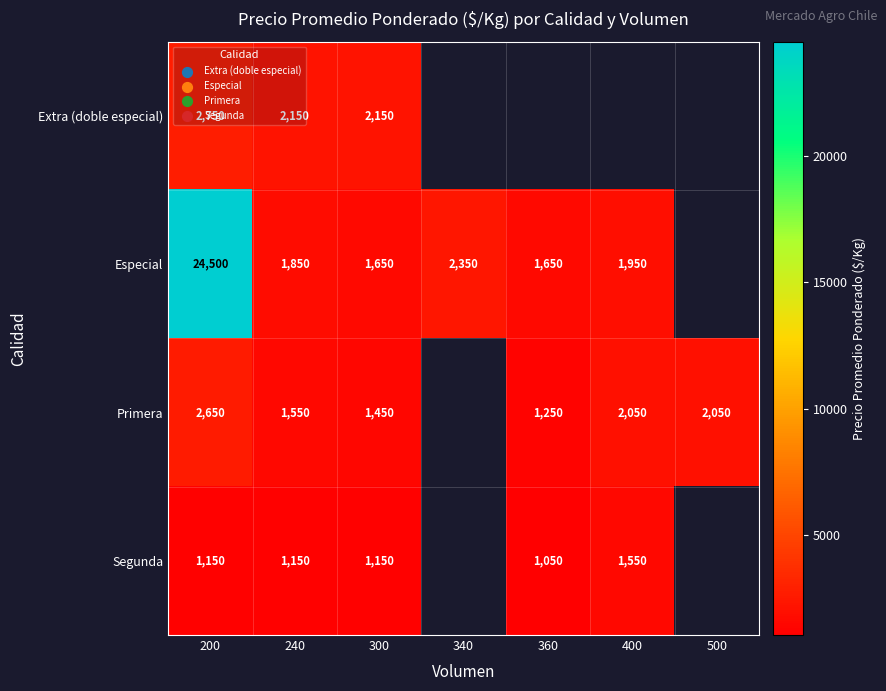

What is the greatest value displayed?

24500.0